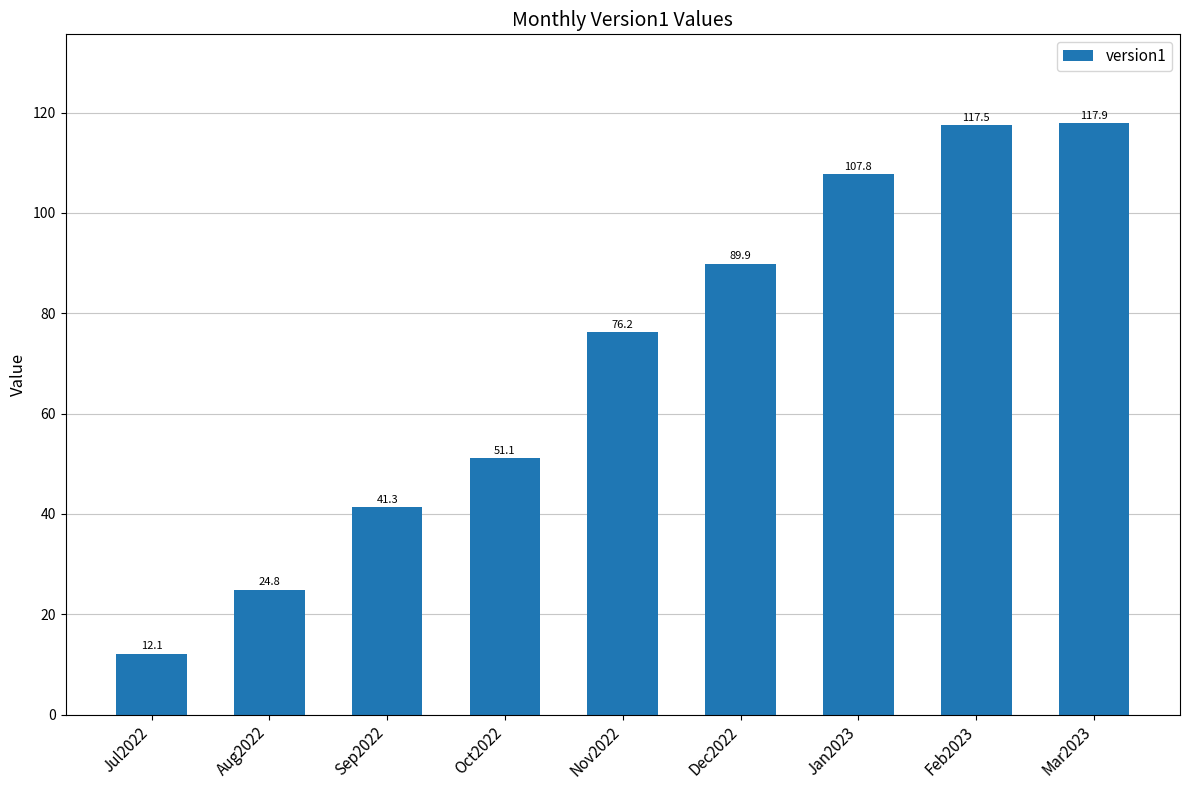

What is the smallest value displayed?

12.1